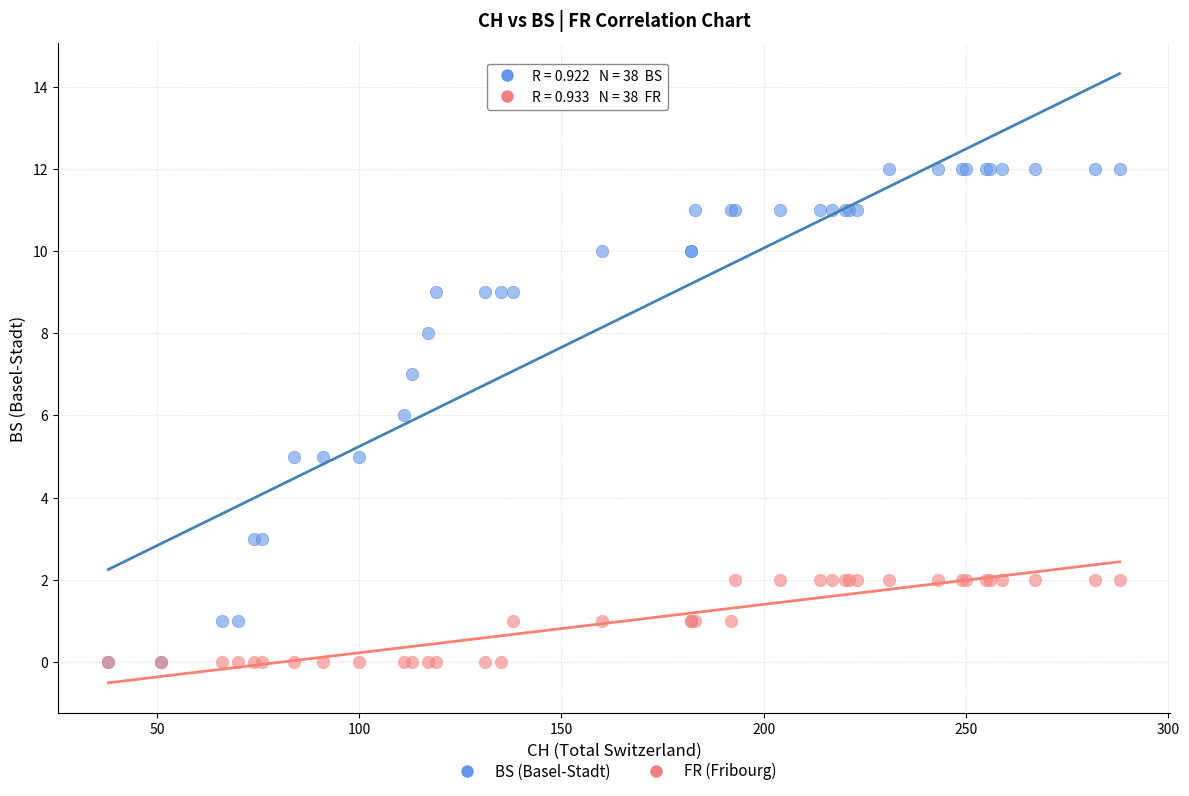

What are all the series names shown in the legend?

BS (Basel-Stadt), FR (Fribourg)